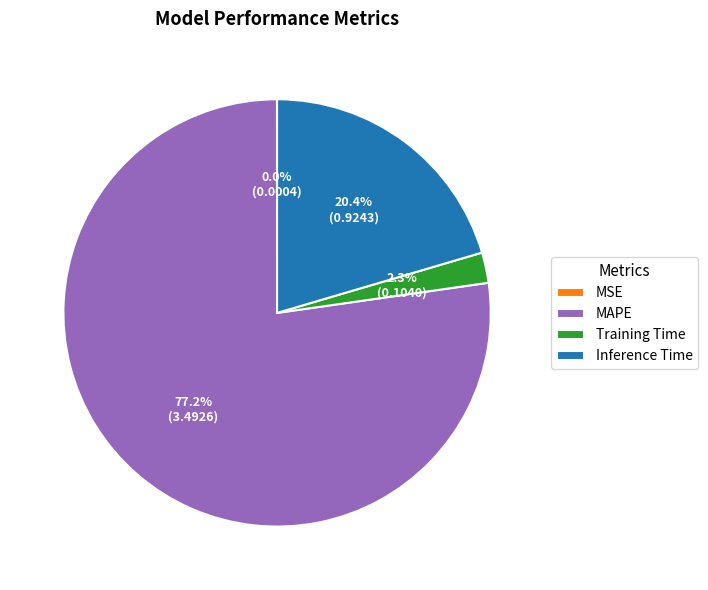

Which has a higher value, Inference Time or MAPE?

MAPE